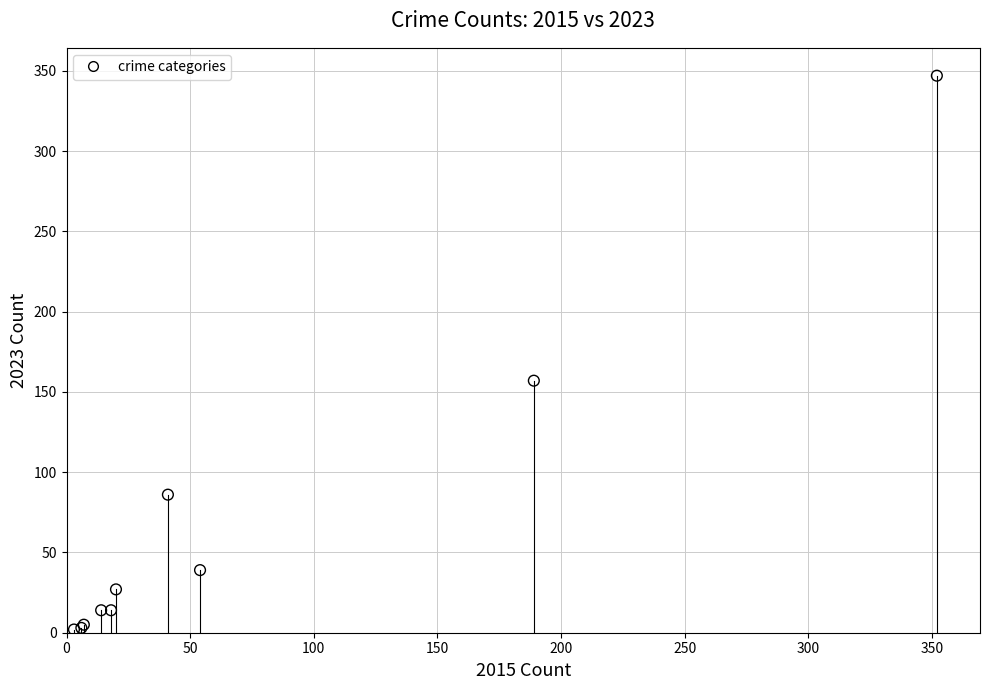

What Y value in the scatter plot is closest to 174?

157